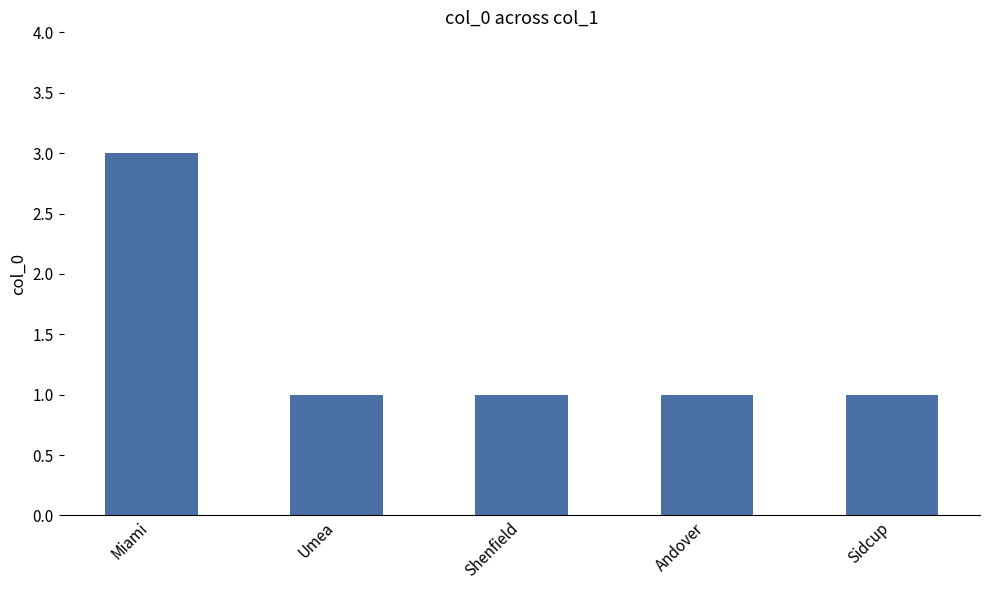

What is the difference between the maximum and second lowest values?

2